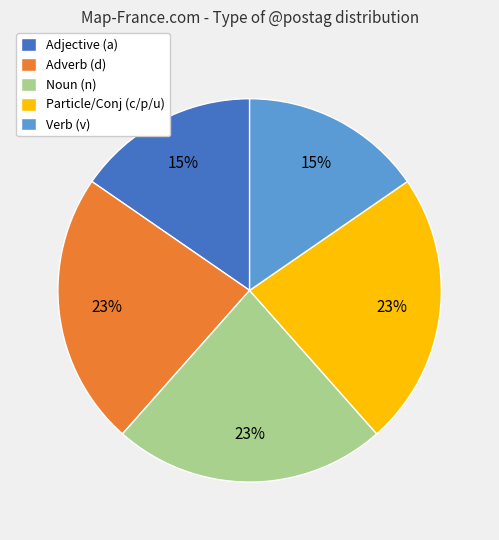

To the nearest percent, what percentage of the pie is Particle/Conj (c/p/u)?

23%